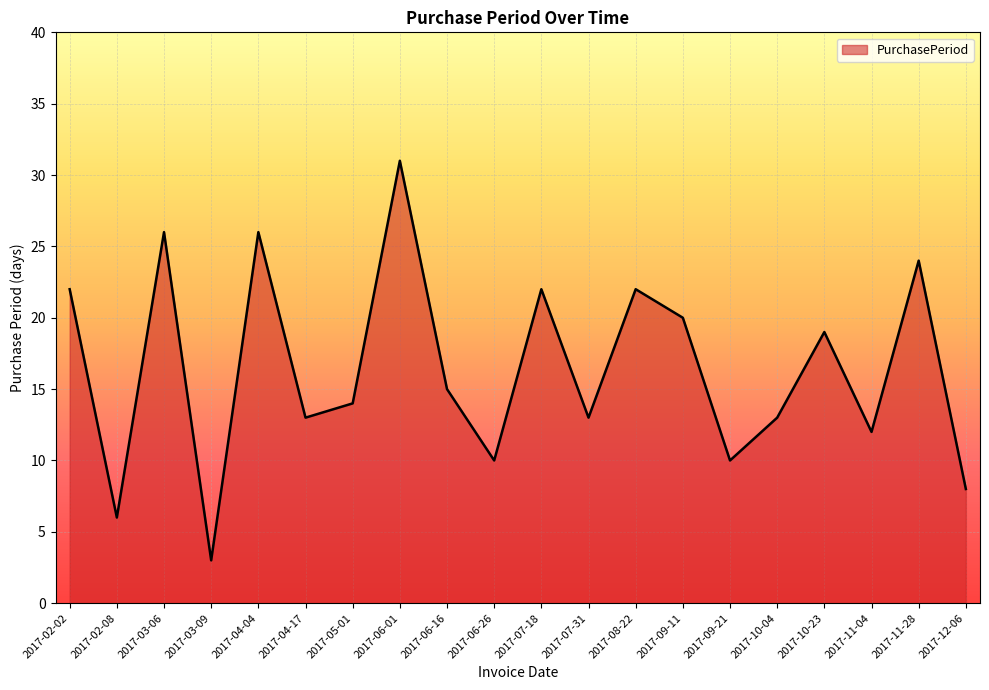

Which has a higher value, 2017-07-31 or 2017-03-09?

2017-07-31